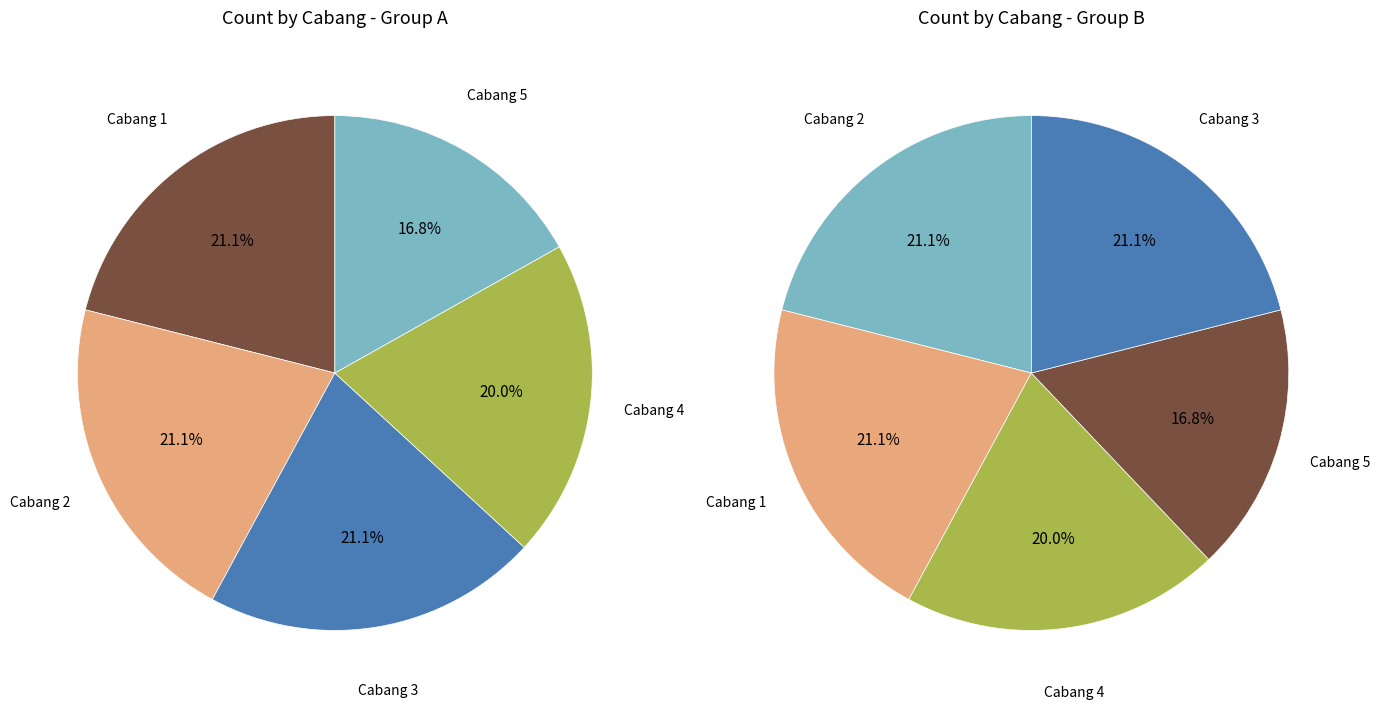

Which slice is the largest?

Cabang 1